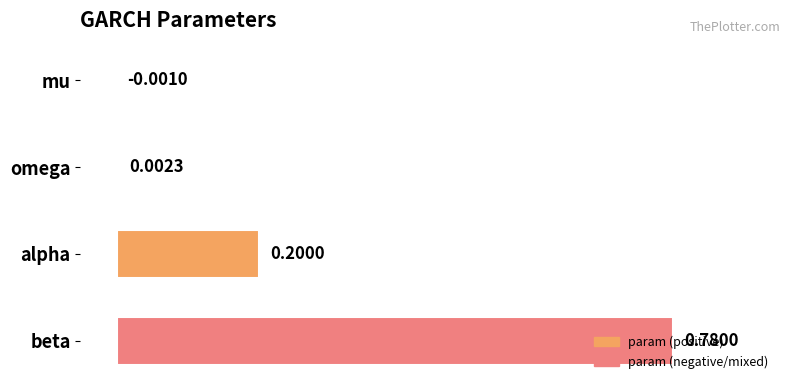

What is the sum of all values?

1.0